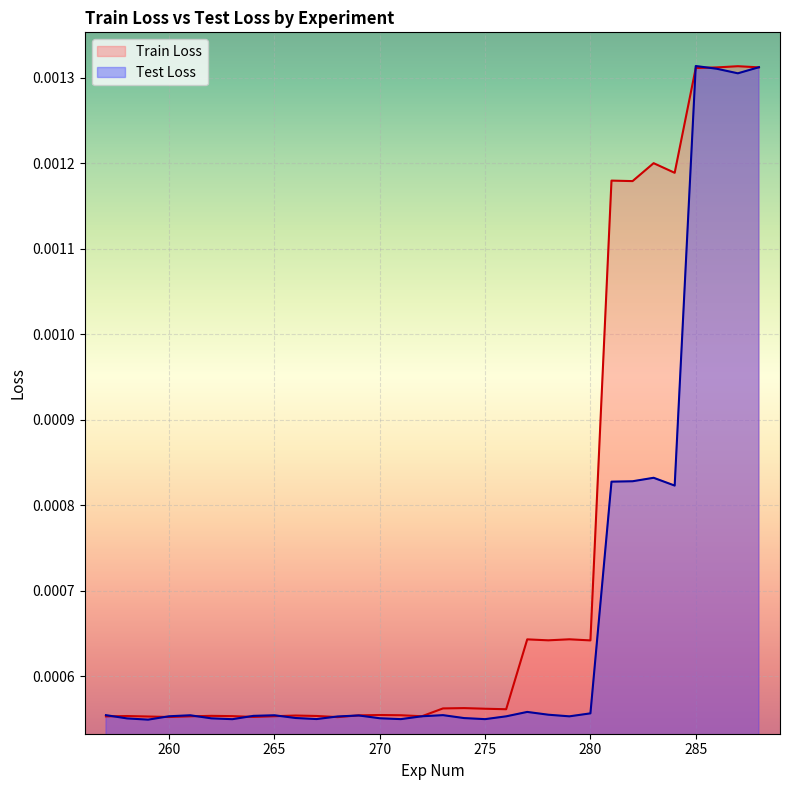

Which series has the largest range (max minus min)?

Test Loss